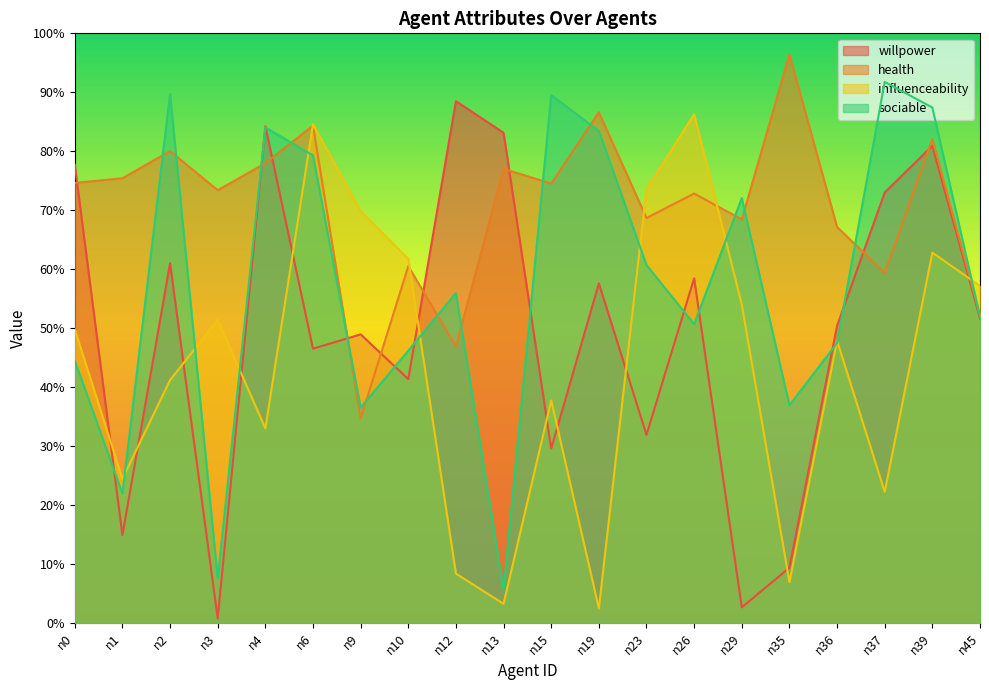

Which series changed the most between n0 and n29?

willpower